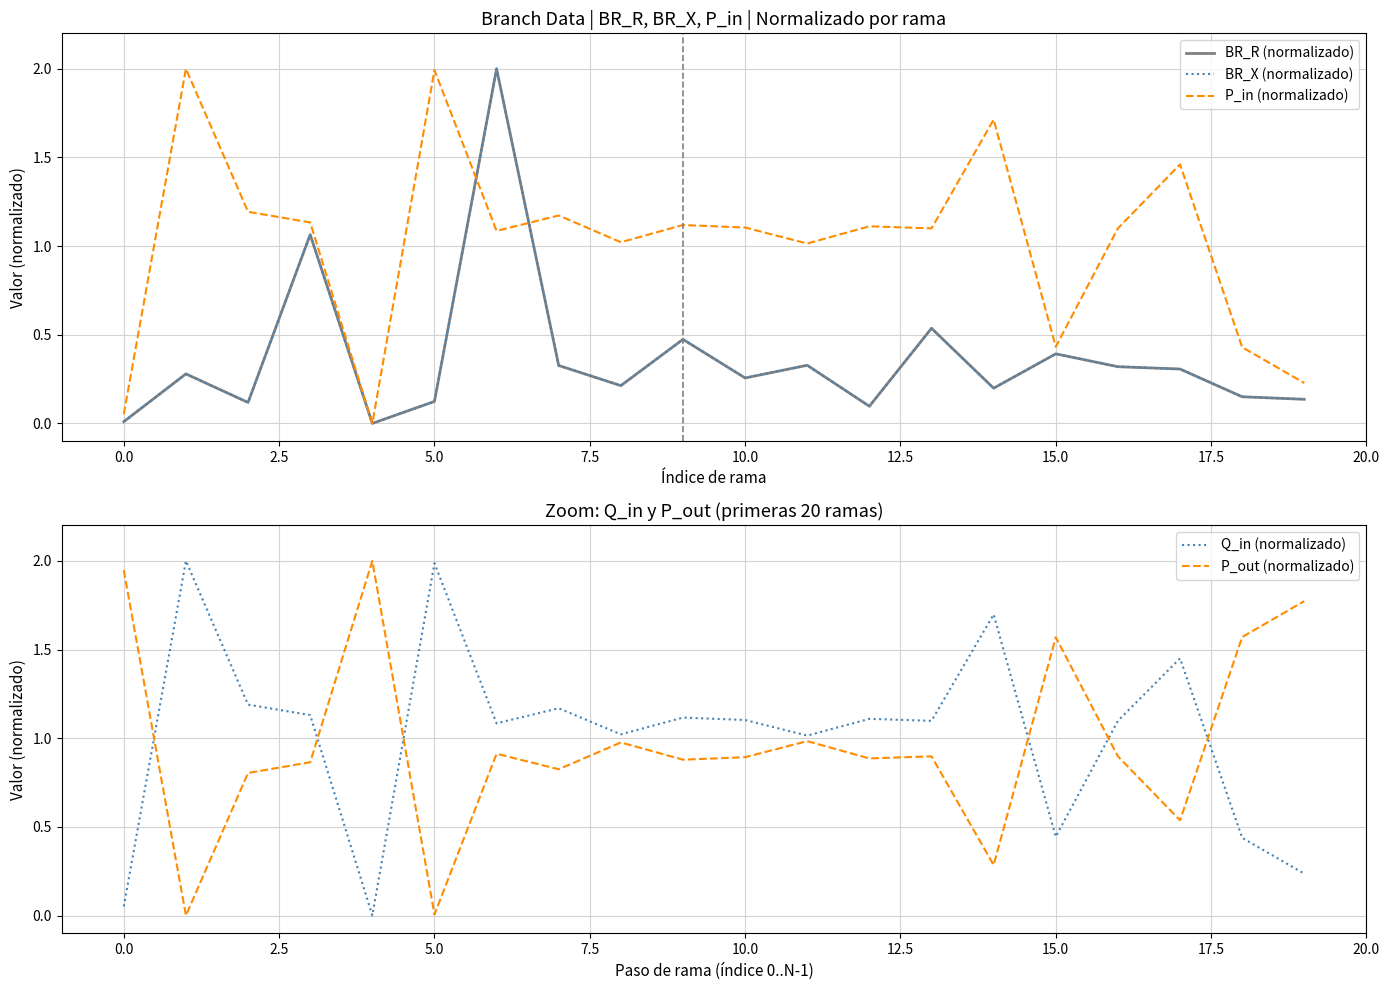

True or false: P_out (normalizado) and Q_in (normalizado) cross at least once.

True